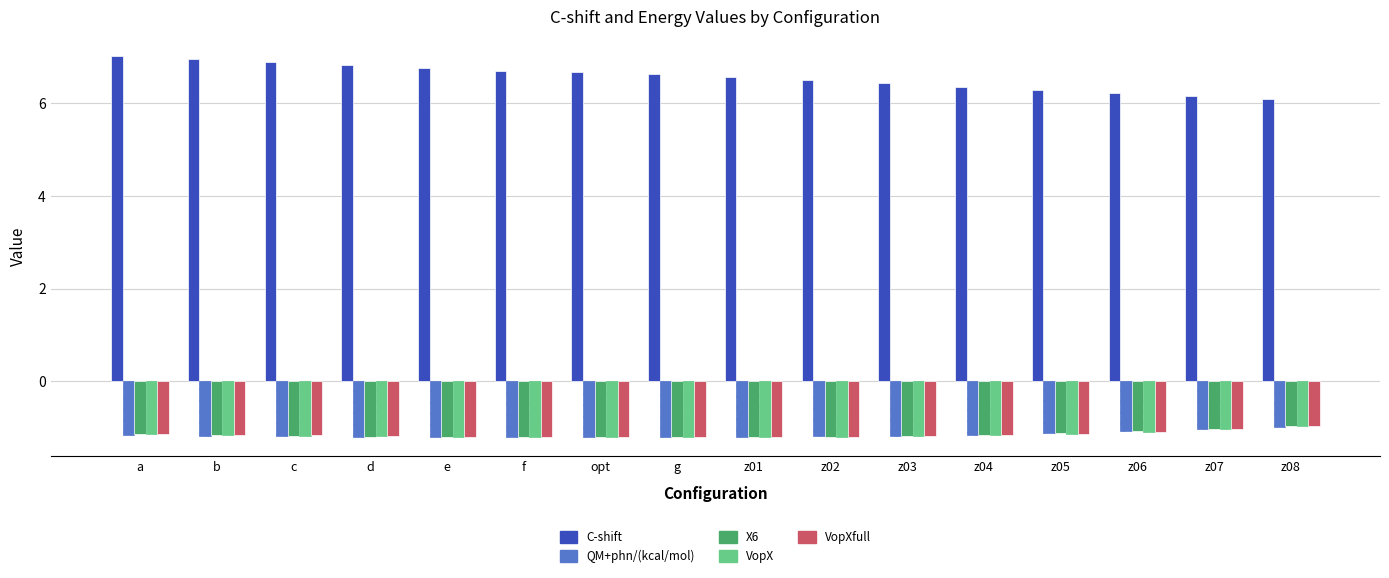

How many groups of bars are there?

16